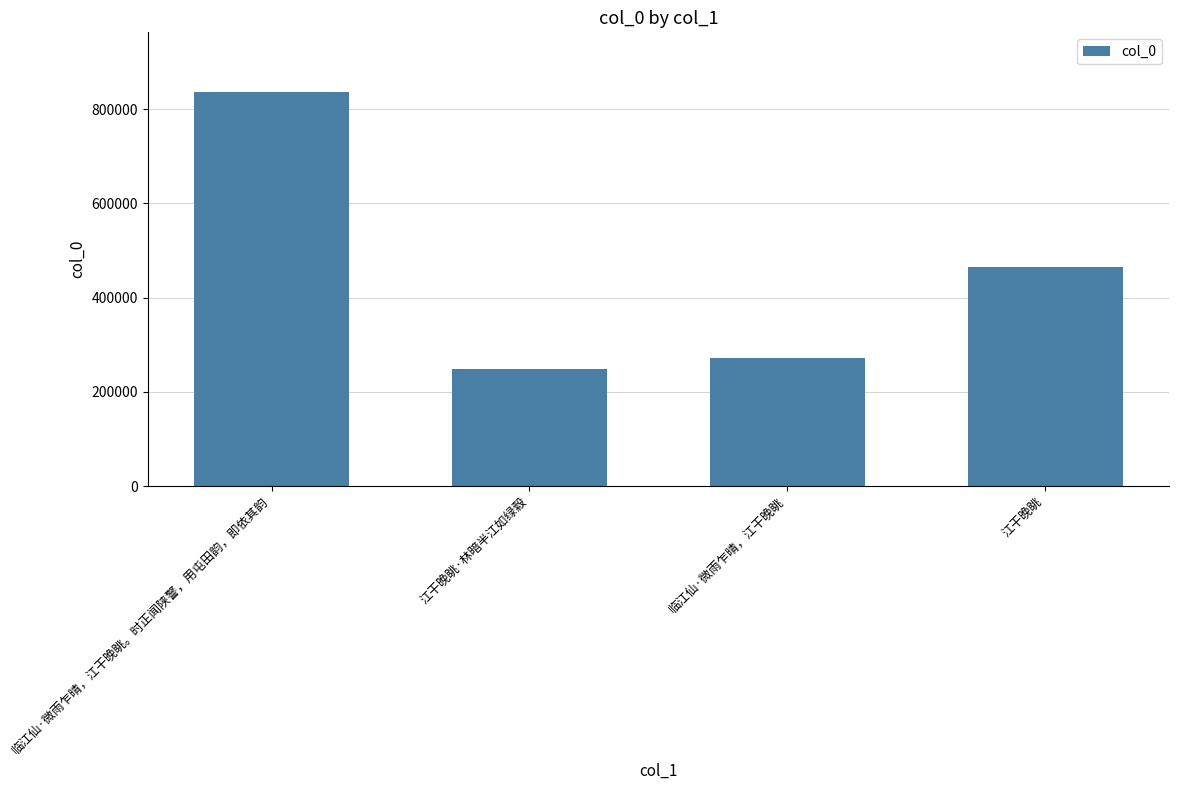

What is the smallest value displayed?

249608